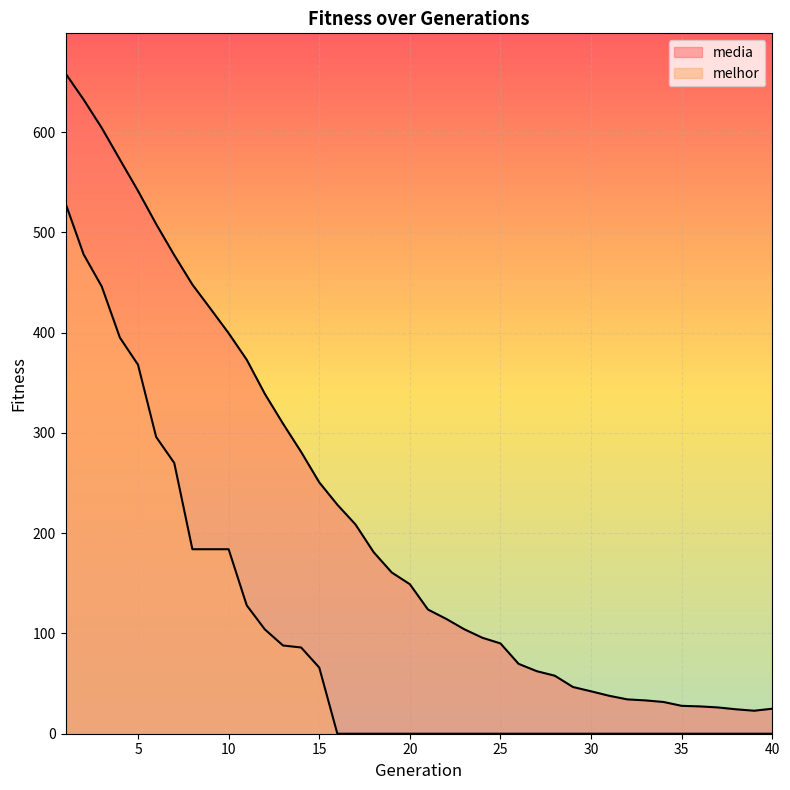

Is it true that melhor equals 184.0 at 10?

True